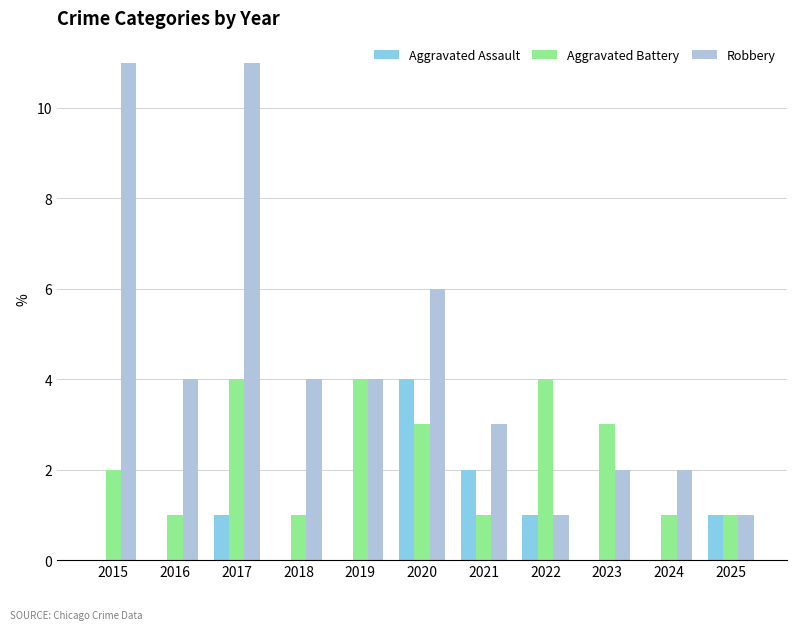

Between 2016 and 2020, which series saw the biggest shift?

Aggravated Assault